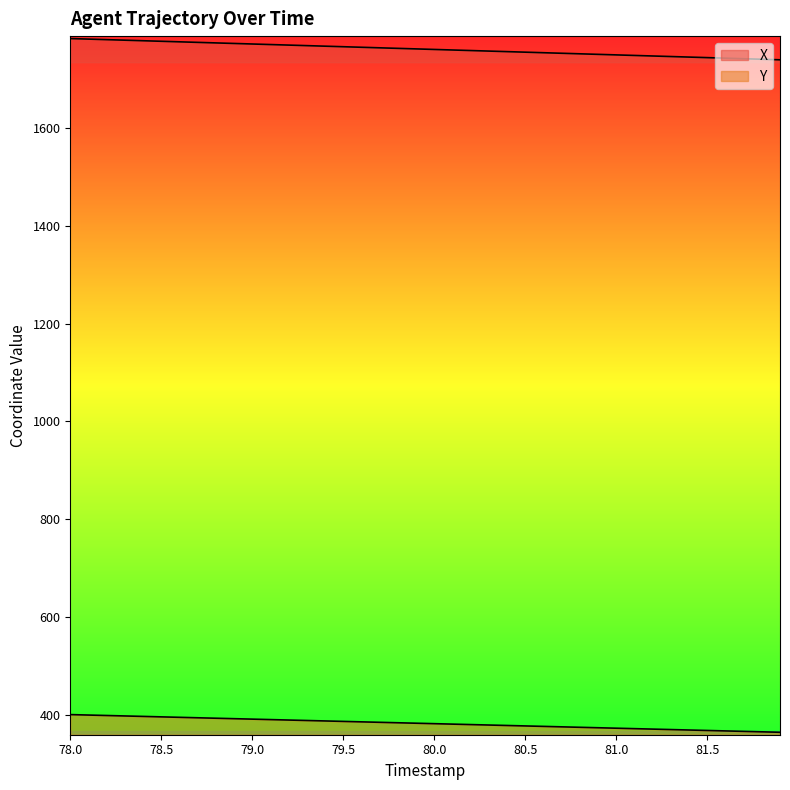

The X series shows 2486.8 at 9. True or false?

False